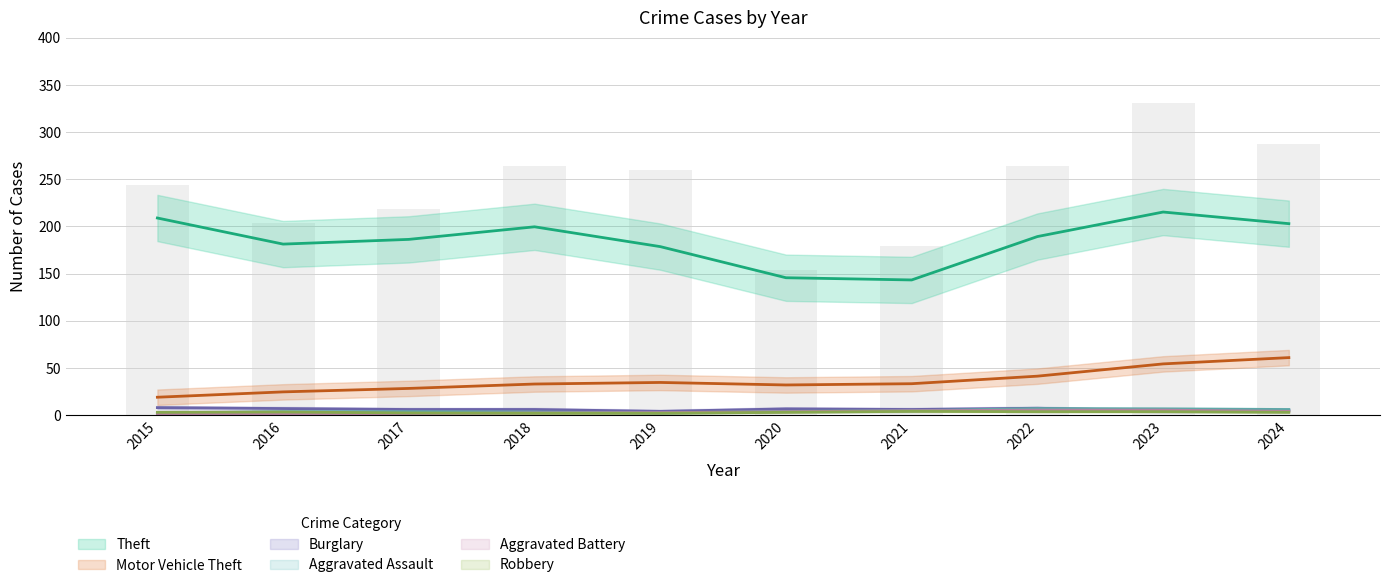

Which series has the widest spread of values?

Theft